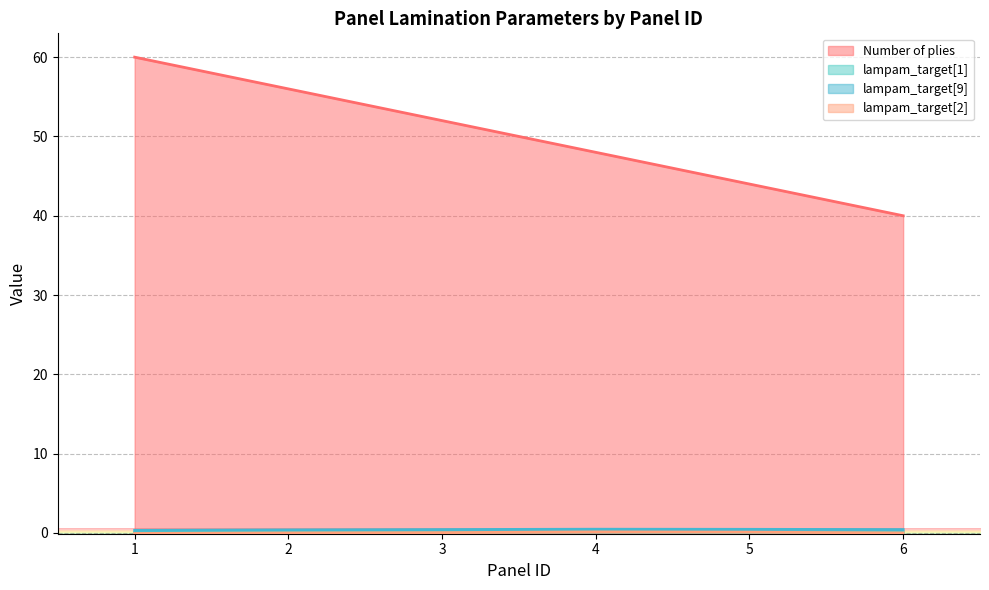

True or false: lampam_target[2] has a value of -0.1 at 1.

True